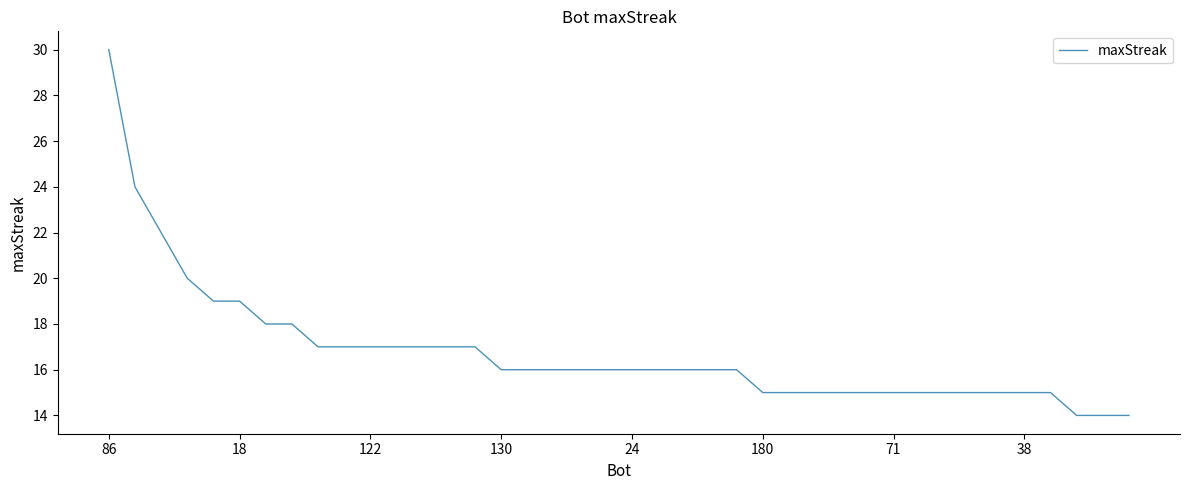

What is the smallest value displayed?

14